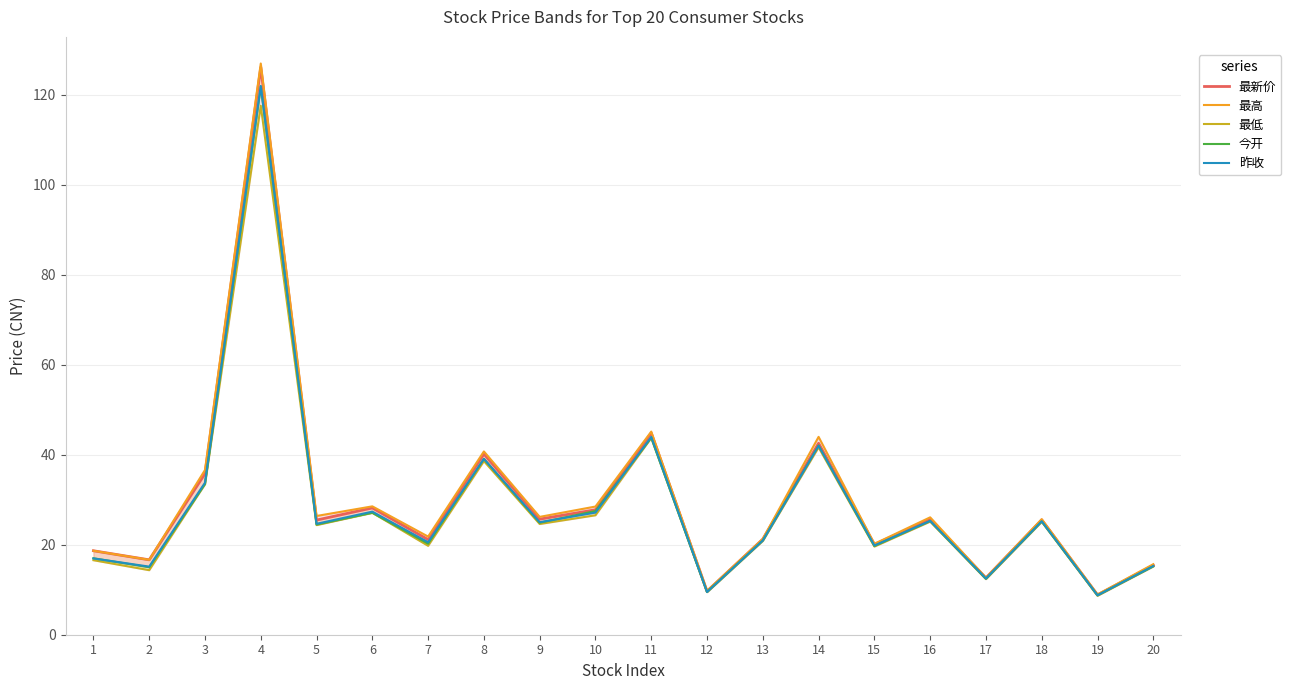

Which series has the largest total across all categories?

最高